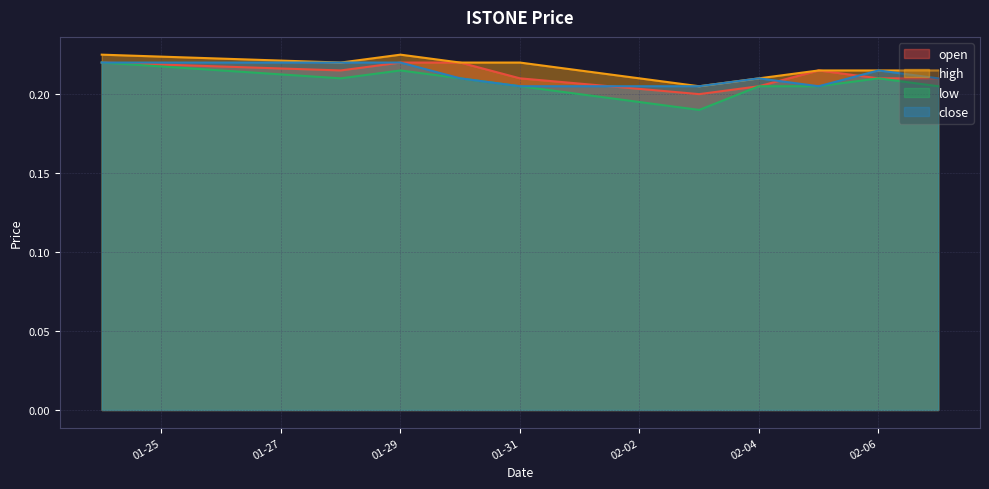

Between 2020-01-24 and 2020-02-05, which series saw the biggest shift?

low